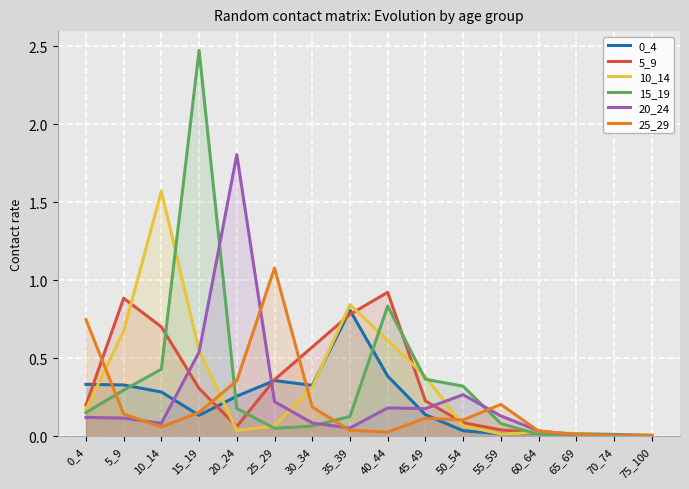

How many distinct data groups are displayed?

6